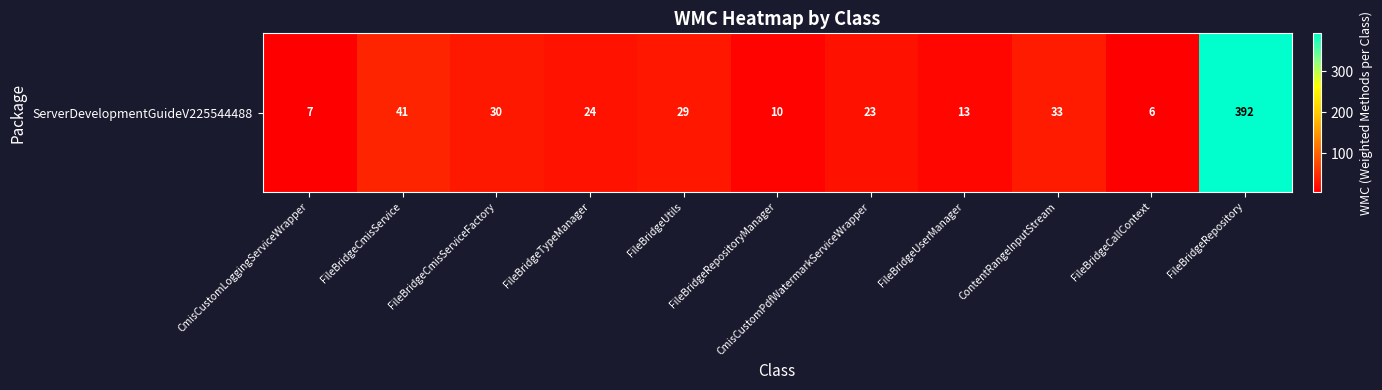

What is the ratio of the value at FileBridgeUserManager to the value at FileBridgeCmisServiceFactory?

0.4